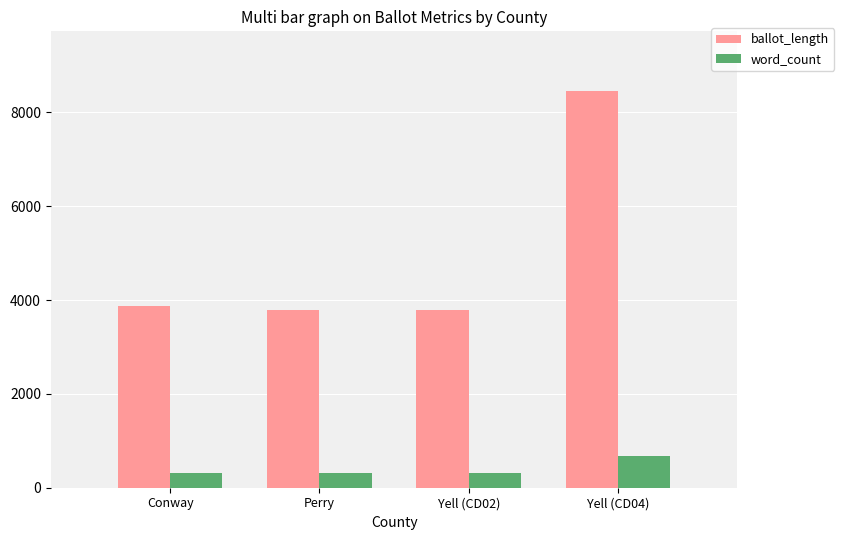

What is the total value across all series at Yell (CD04)?

9128